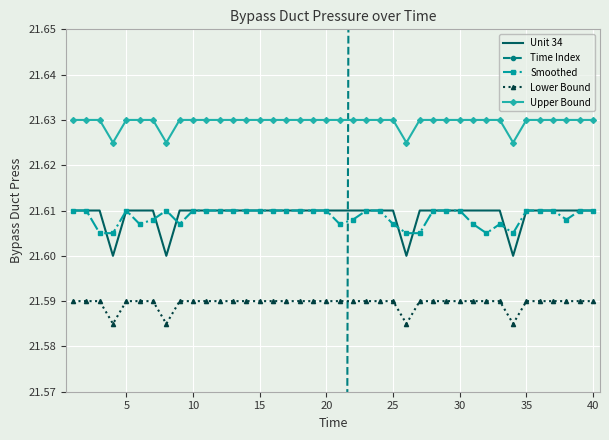

How many Unit 34 values are between 21 and 22?

40